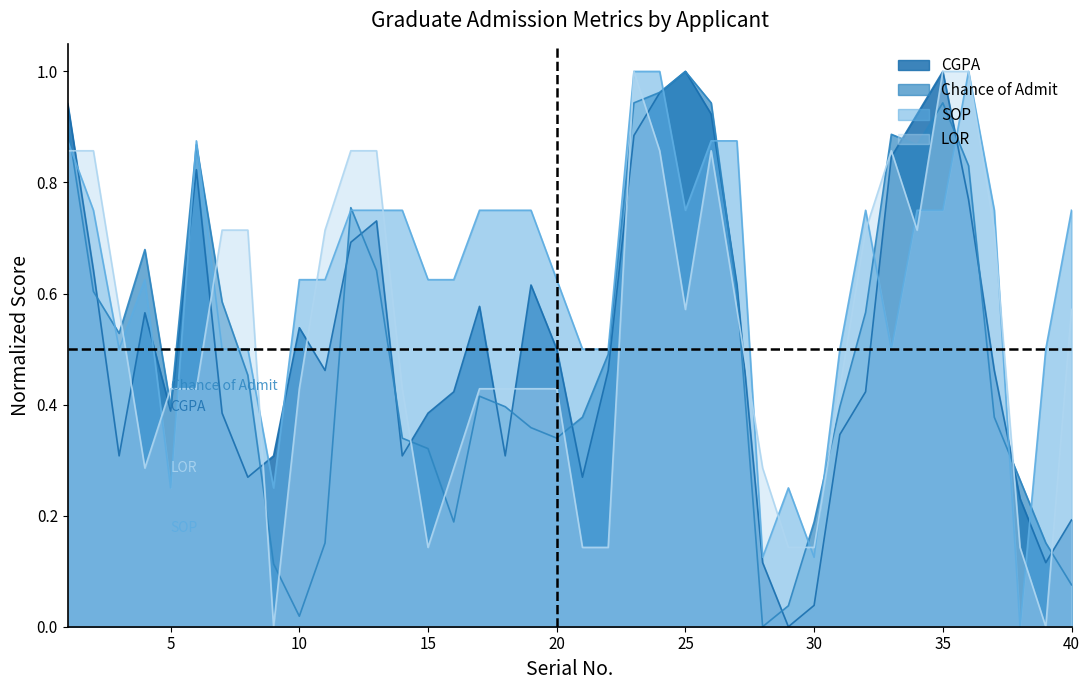

What are all the series names shown in the legend?

CGPA, Chance of Admit, SOP, LOR